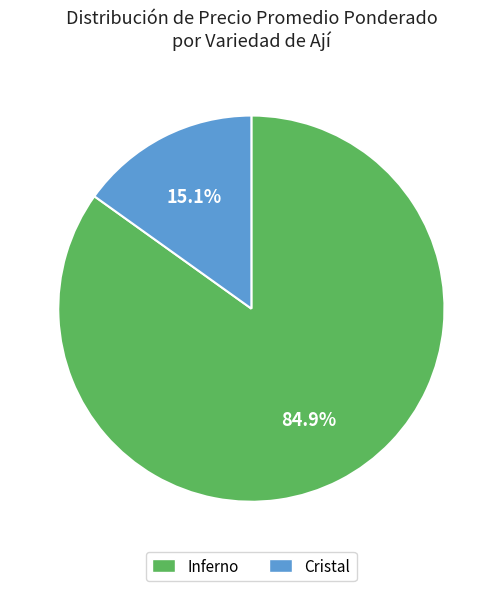

Is the sum of Inferno and Cristal greater than half?

Yes